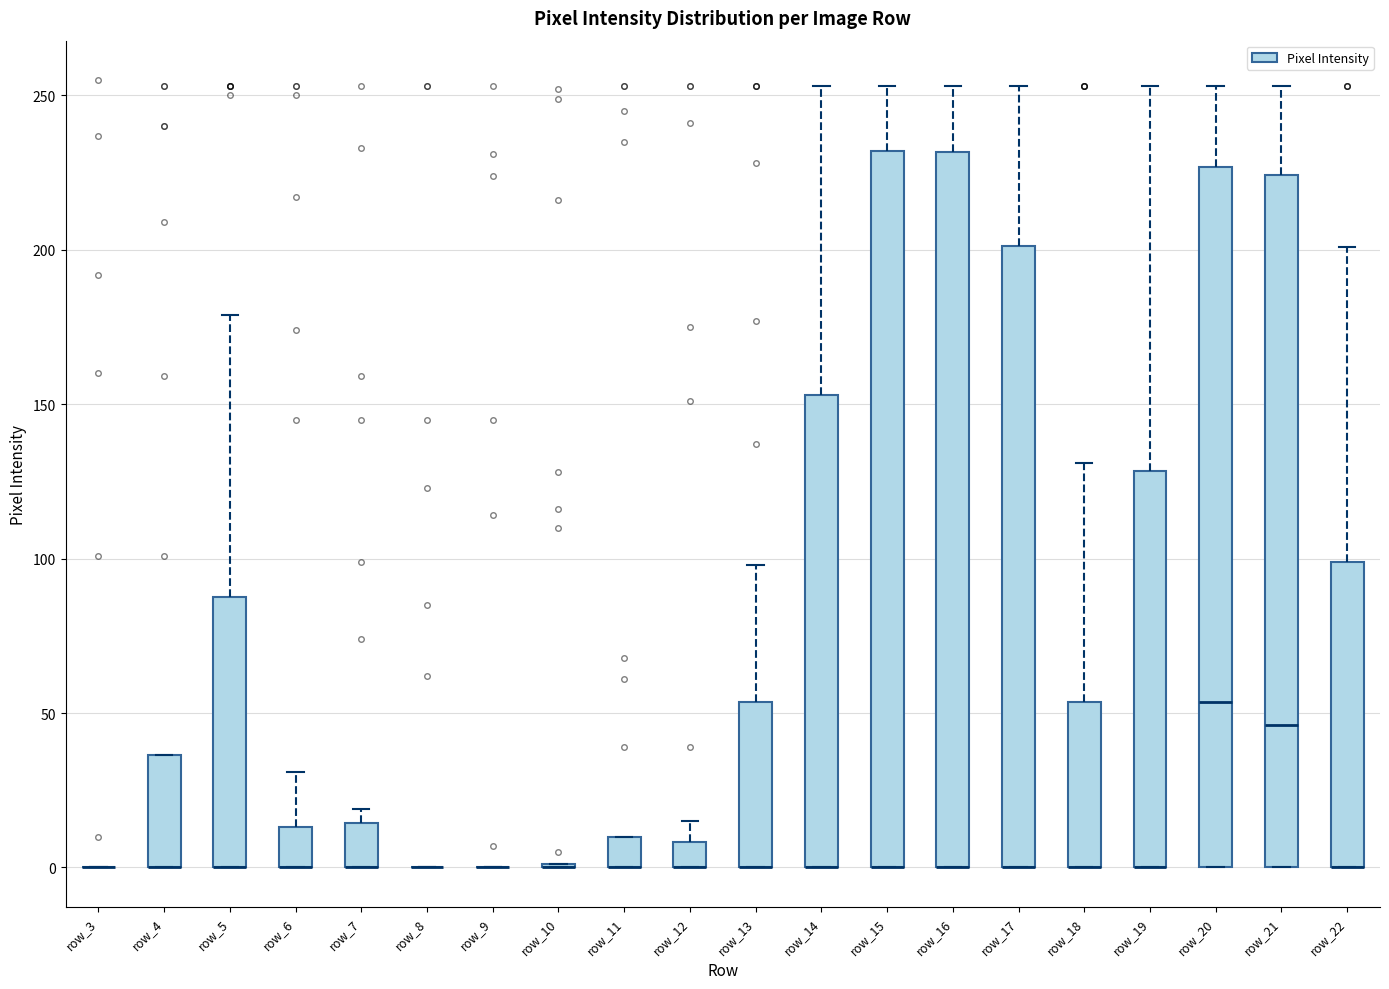

Reading left to right, transcribe this box plot: for each box, give where its median line is, the range the box spans, and where its two whiskers end, as read against the y-axis. The values are not printed on the chart, so give them approximately, as read against the axis.

row_3: box collapsed to a line at 0, whiskers 0 to 0
row_4: median 0 (drawn on the box's lower edge), box 0 to 35, whiskers 0 to 35
row_5: median 0 (drawn on the box's lower edge), box 0 to 90, whiskers 0 to 180
row_6: median 0 (drawn on the box's lower edge), box 0 to 15, whiskers 0 to 30
row_7: median 0 (drawn on the box's lower edge), box 0 to 15, whiskers 0 to 20
row_8: box collapsed to a line at 0, whiskers 0 to 0
row_9: box collapsed to a line at 0, whiskers 0 to 0
row_10: box collapsed to a line at 0, whiskers 0 to 0
row_11: median 0 (drawn on the box's lower edge), box 0 to 10, whiskers 0 to 10
row_12: median 0 (drawn on the box's lower edge), box 0 to 10, whiskers 0 to 15
row_13: median 0 (drawn on the box's lower edge), box 0 to 55, whiskers 0 to 100
row_14: median 0 (drawn on the box's lower edge), box 0 to 155, whiskers 0 to 255
row_15: median 0 (drawn on the box's lower edge), box 0 to 230, whiskers 0 to 255
row_16: median 0 (drawn on the box's lower edge), box 0 to 230, whiskers 0 to 255
row_17: median 0 (drawn on the box's lower edge), box 0 to 200, whiskers 0 to 255
row_18: median 0 (drawn on the box's lower edge), box 0 to 55, whiskers 0 to 130
row_19: median 0 (drawn on the box's lower edge), box 0 to 130, whiskers 0 to 255
row_20: median 55, box 0 to 225, whiskers 0 to 255
row_21: median 45, box 0 to 225, whiskers 0 to 255
row_22: median 0 (drawn on the box's lower edge), box 0 to 100, whiskers 0 to 200